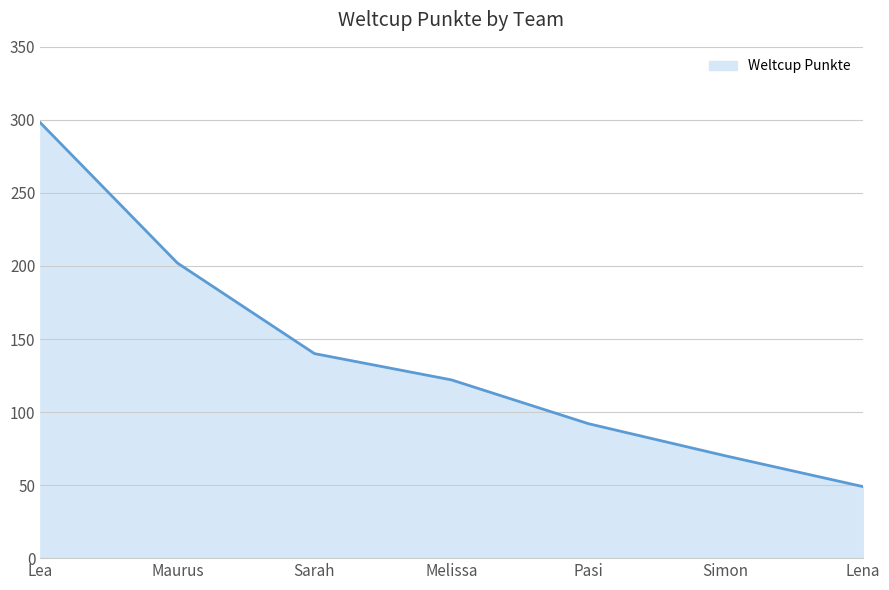

What is the average value?

139